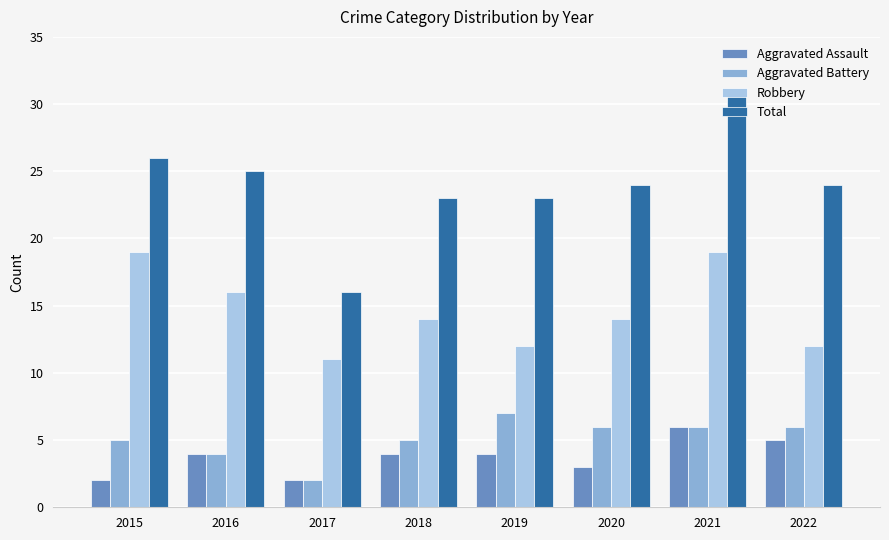

The Robbery series shows 12 at 2022. True or false?

True